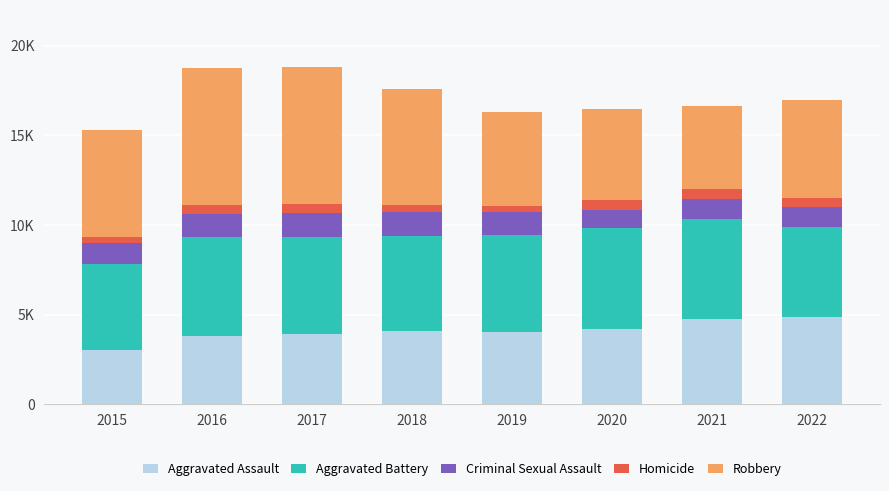

What is the difference between the Aggravated Assault values at 2022 and 2015?

1808